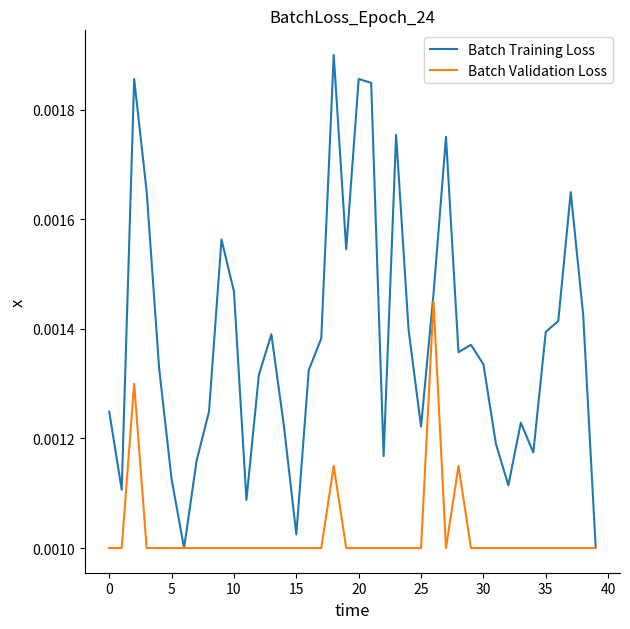

Which series has the widest spread of values?

Batch Training Loss